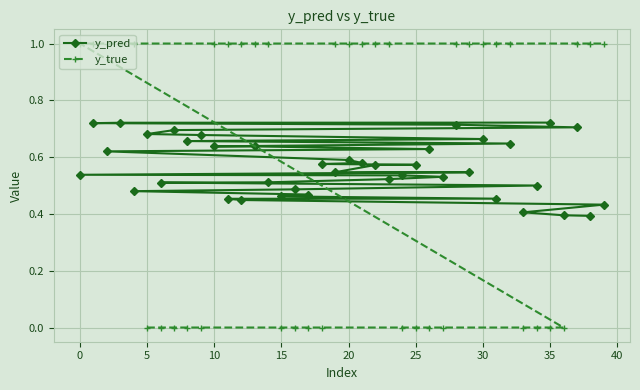

Rank the series by their maximum value, from lowest to highest.

y_pred, y_true